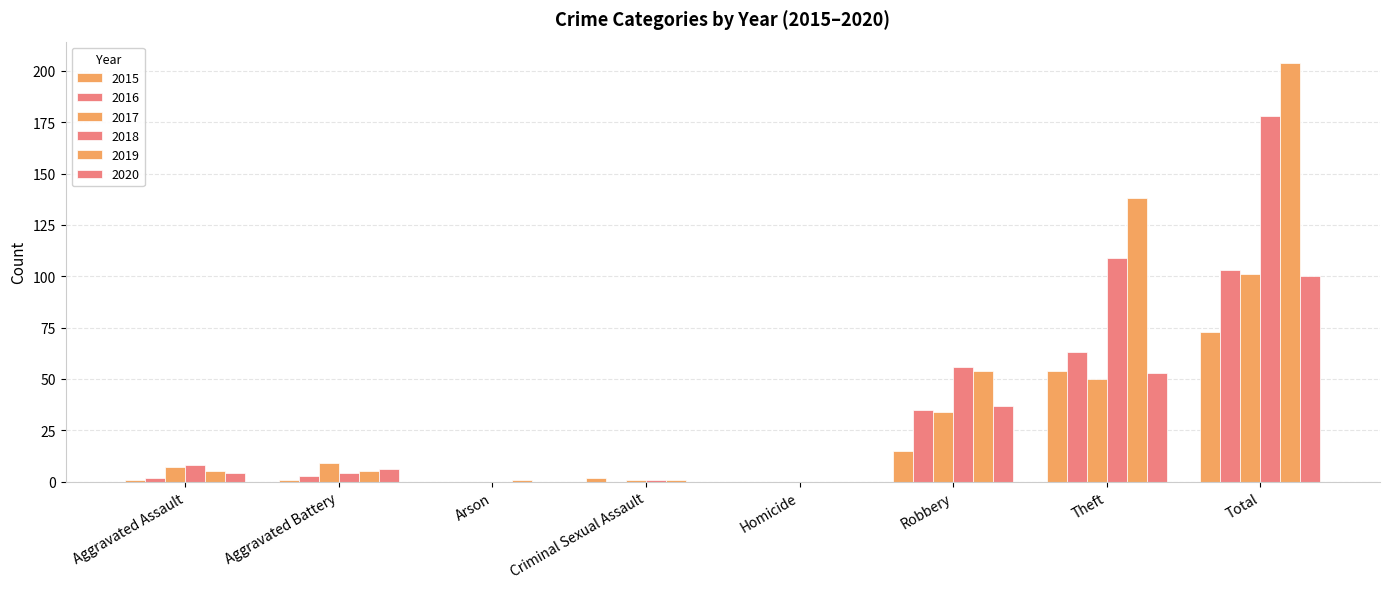

What is the difference between the highest and lowest values at Robbery?

41